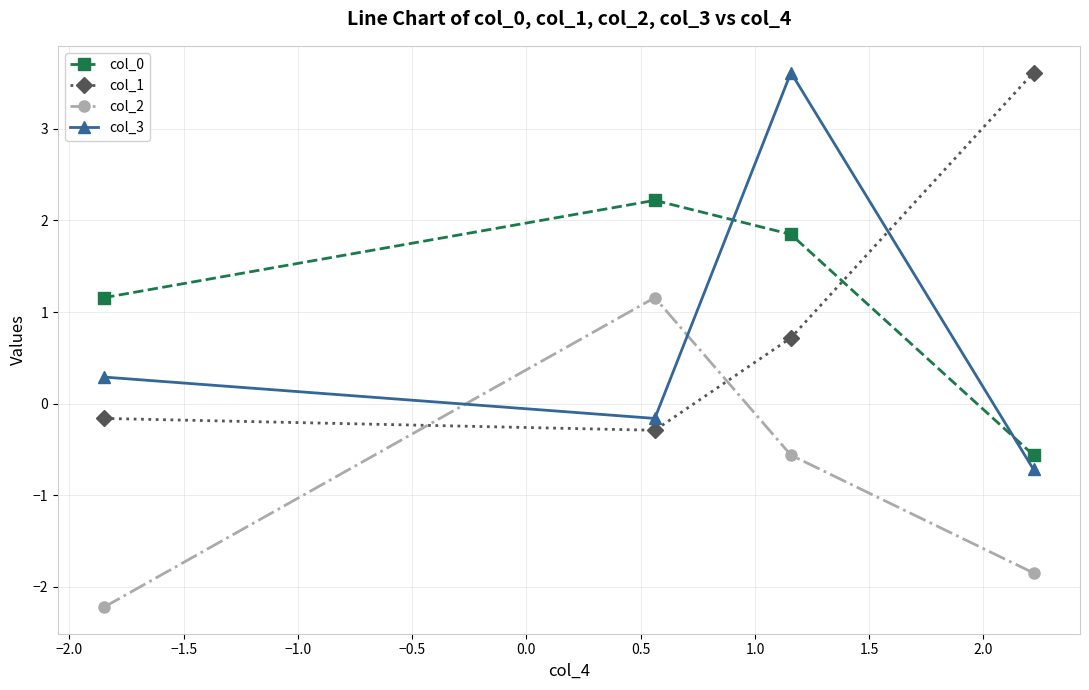

What is the difference between the maximum and minimum values in the col_3 series?

4.3